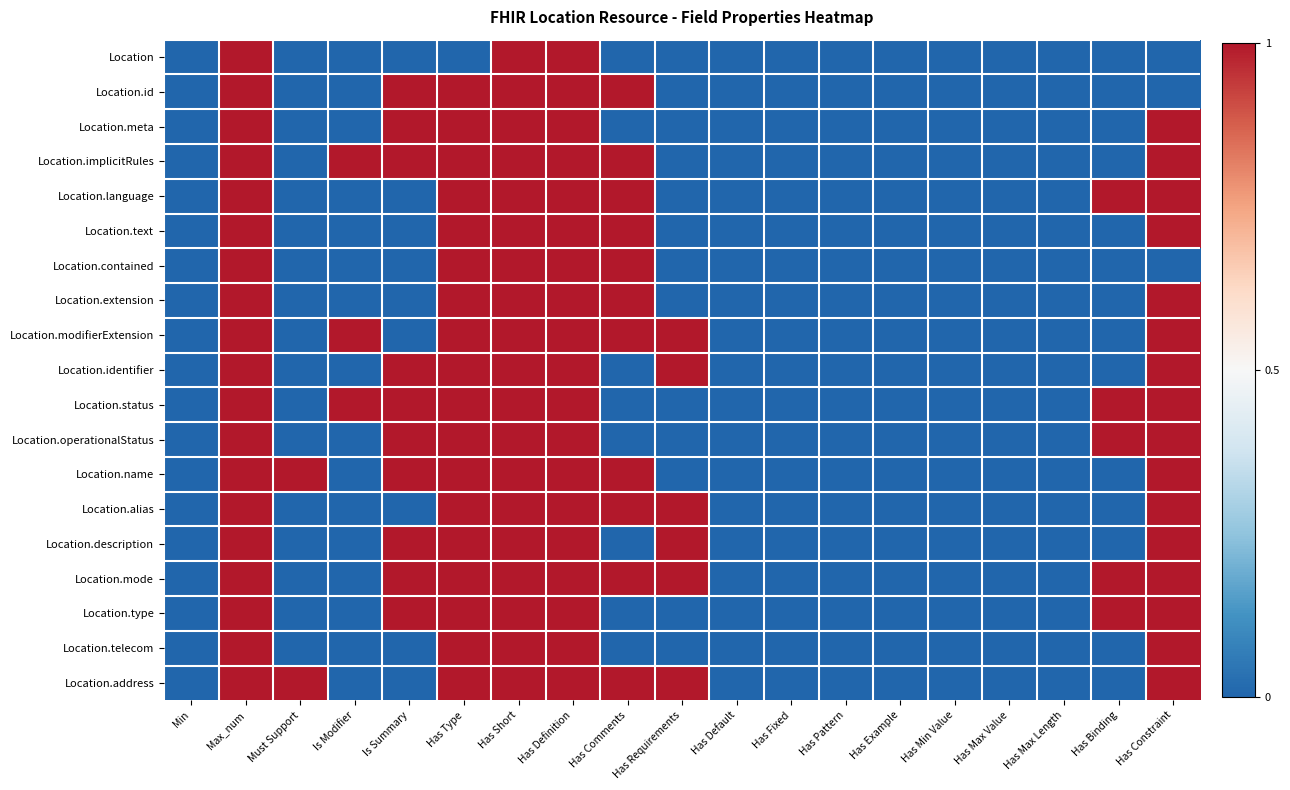

Reading left to right, list all the values displayed in this chart.

Location: Min=0	Max_num=1	Must Support=0	Is Modifier=0	Is Summary=0	Has Type=0	Has Short=1	Has Definition=1	Has Comments=0	Has Requirements=0	Has Default=0	Has Fixed=0	Has Pattern=0	Has Example=0	Has Min Value=0	Has Max Value=0	Has Max Length=0	Has Binding=0	Has Constraint=0
Location.id: Min=0	Max_num=1	Must Support=0	Is Modifier=0	Is Summary=1	Has Type=1	Has Short=1	Has Definition=1	Has Comments=1	Has Requirements=0	Has Default=0	Has Fixed=0	Has Pattern=0	Has Example=0	Has Min Value=0	Has Max Value=0	Has Max Length=0	Has Binding=0	Has Constraint=0
Location.meta: Min=0	Max_num=1	Must Support=0	Is Modifier=0	Is Summary=1	Has Type=1	Has Short=1	Has Definition=1	Has Comments=0	Has Requirements=0	Has Default=0	Has Fixed=0	Has Pattern=0	Has Example=0	Has Min Value=0	Has Max Value=0	Has Max Length=0	Has Binding=0	Has Constraint=1
Location.implicitRules: Min=0	Max_num=1	Must Support=0	Is Modifier=1	Is Summary=1	Has Type=1	Has Short=1	Has Definition=1	Has Comments=1	Has Requirements=0	Has Default=0	Has Fixed=0	Has Pattern=0	Has Example=0	Has Min Value=0	Has Max Value=0	Has Max Length=0	Has Binding=0	Has Constraint=1
Location.language: Min=0	Max_num=1	Must Support=0	Is Modifier=0	Is Summary=0	Has Type=1	Has Short=1	Has Definition=1	Has Comments=1	Has Requirements=0	Has Default=0	Has Fixed=0	Has Pattern=0	Has Example=0	Has Min Value=0	Has Max Value=0	Has Max Length=0	Has Binding=1	Has Constraint=1
Location.text: Min=0	Max_num=1	Must Support=0	Is Modifier=0	Is Summary=0	Has Type=1	Has Short=1	Has Definition=1	Has Comments=1	Has Requirements=0	Has Default=0	Has Fixed=0	Has Pattern=0	Has Example=0	Has Min Value=0	Has Max Value=0	Has Max Length=0	Has Binding=0	Has Constraint=1
Location.contained: Min=0	Max_num=1	Must Support=0	Is Modifier=0	Is Summary=0	Has Type=1	Has Short=1	Has Definition=1	Has Comments=1	Has Requirements=0	Has Default=0	Has Fixed=0	Has Pattern=0	Has Example=0	Has Min Value=0	Has Max Value=0	Has Max Length=0	Has Binding=0	Has Constraint=0
Location.extension: Min=0	Max_num=1	Must Support=0	Is Modifier=0	Is Summary=0	Has Type=1	Has Short=1	Has Definition=1	Has Comments=1	Has Requirements=0	Has Default=0	Has Fixed=0	Has Pattern=0	Has Example=0	Has Min Value=0	Has Max Value=0	Has Max Length=0	Has Binding=0	Has Constraint=1
Location.modifierExtension: Min=0	Max_num=1	Must Support=0	Is Modifier=1	Is Summary=0	Has Type=1	Has Short=1	Has Definition=1	Has Comments=1	Has Requirements=1	Has Default=0	Has Fixed=0	Has Pattern=0	Has Example=0	Has Min Value=0	Has Max Value=0	Has Max Length=0	Has Binding=0	Has Constraint=1
Location.identifier: Min=0	Max_num=1	Must Support=0	Is Modifier=0	Is Summary=1	Has Type=1	Has Short=1	Has Definition=1	Has Comments=0	Has Requirements=1	Has Default=0	Has Fixed=0	Has Pattern=0	Has Example=0	Has Min Value=0	Has Max Value=0	Has Max Length=0	Has Binding=0	Has Constraint=1
Location.status: Min=0	Max_num=1	Must Support=0	Is Modifier=1	Is Summary=1	Has Type=1	Has Short=1	Has Definition=1	Has Comments=0	Has Requirements=0	Has Default=0	Has Fixed=0	Has Pattern=0	Has Example=0	Has Min Value=0	Has Max Value=0	Has Max Length=0	Has Binding=1	Has Constraint=1
Location.operationalStatus: Min=0	Max_num=1	Must Support=0	Is Modifier=0	Is Summary=1	Has Type=1	Has Short=1	Has Definition=1	Has Comments=0	Has Requirements=0	Has Default=0	Has Fixed=0	Has Pattern=0	Has Example=0	Has Min Value=0	Has Max Value=0	Has Max Length=0	Has Binding=1	Has Constraint=1
Location.name: Min=0	Max_num=1	Must Support=1	Is Modifier=0	Is Summary=1	Has Type=1	Has Short=1	Has Definition=1	Has Comments=1	Has Requirements=0	Has Default=0	Has Fixed=0	Has Pattern=0	Has Example=0	Has Min Value=0	Has Max Value=0	Has Max Length=0	Has Binding=0	Has Constraint=1
Location.alias: Min=0	Max_num=1	Must Support=0	Is Modifier=0	Is Summary=0	Has Type=1	Has Short=1	Has Definition=1	Has Comments=1	Has Requirements=1	Has Default=0	Has Fixed=0	Has Pattern=0	Has Example=0	Has Min Value=0	Has Max Value=0	Has Max Length=0	Has Binding=0	Has Constraint=1
Location.description: Min=0	Max_num=1	Must Support=0	Is Modifier=0	Is Summary=1	Has Type=1	Has Short=1	Has Definition=1	Has Comments=0	Has Requirements=1	Has Default=0	Has Fixed=0	Has Pattern=0	Has Example=0	Has Min Value=0	Has Max Value=0	Has Max Length=0	Has Binding=0	Has Constraint=1
Location.mode: Min=0	Max_num=1	Must Support=0	Is Modifier=0	Is Summary=1	Has Type=1	Has Short=1	Has Definition=1	Has Comments=1	Has Requirements=1	Has Default=0	Has Fixed=0	Has Pattern=0	Has Example=0	Has Min Value=0	Has Max Value=0	Has Max Length=0	Has Binding=1	Has Constraint=1
Location.type: Min=0	Max_num=1	Must Support=0	Is Modifier=0	Is Summary=1	Has Type=1	Has Short=1	Has Definition=1	Has Comments=0	Has Requirements=0	Has Default=0	Has Fixed=0	Has Pattern=0	Has Example=0	Has Min Value=0	Has Max Value=0	Has Max Length=0	Has Binding=1	Has Constraint=1
Location.telecom: Min=0	Max_num=1	Must Support=0	Is Modifier=0	Is Summary=0	Has Type=1	Has Short=1	Has Definition=1	Has Comments=0	Has Requirements=0	Has Default=0	Has Fixed=0	Has Pattern=0	Has Example=0	Has Min Value=0	Has Max Value=0	Has Max Length=0	Has Binding=0	Has Constraint=1
Location.address: Min=0	Max_num=1	Must Support=1	Is Modifier=0	Is Summary=0	Has Type=1	Has Short=1	Has Definition=1	Has Comments=1	Has Requirements=1	Has Default=0	Has Fixed=0	Has Pattern=0	Has Example=0	Has Min Value=0	Has Max Value=0	Has Max Length=0	Has Binding=0	Has Constraint=1